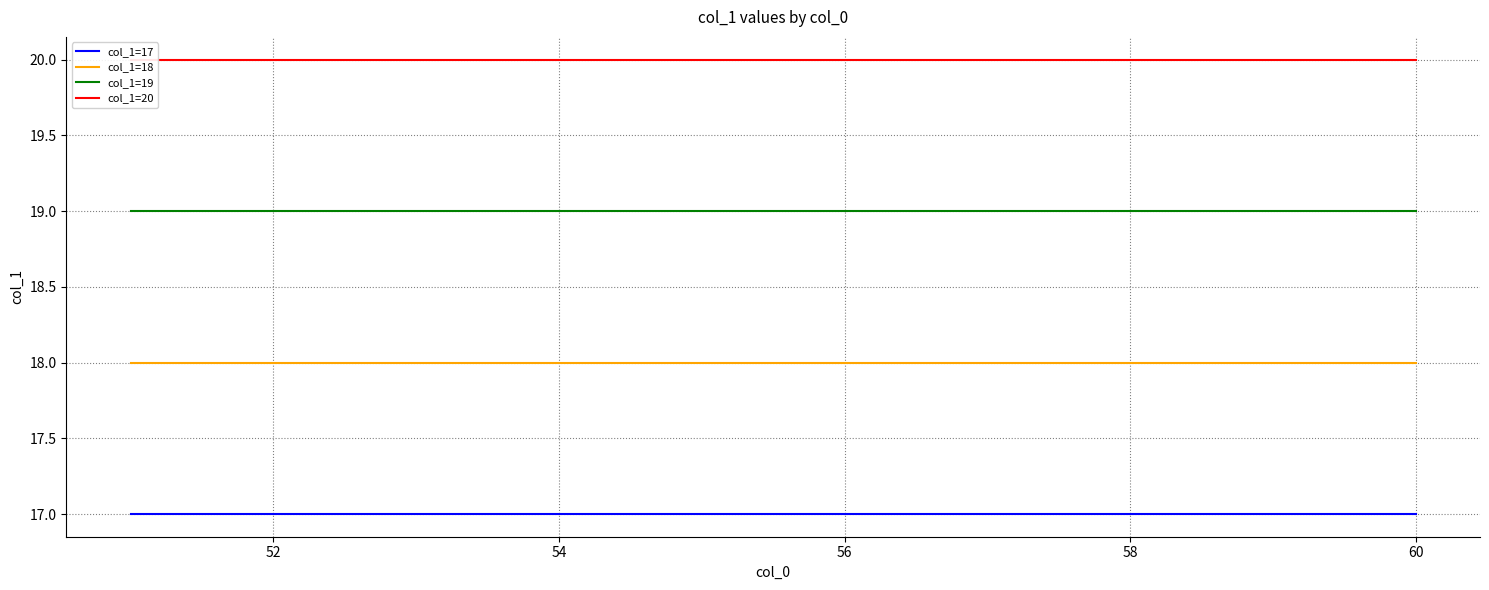

What is the approximate value of col_1=18 at 58?

18